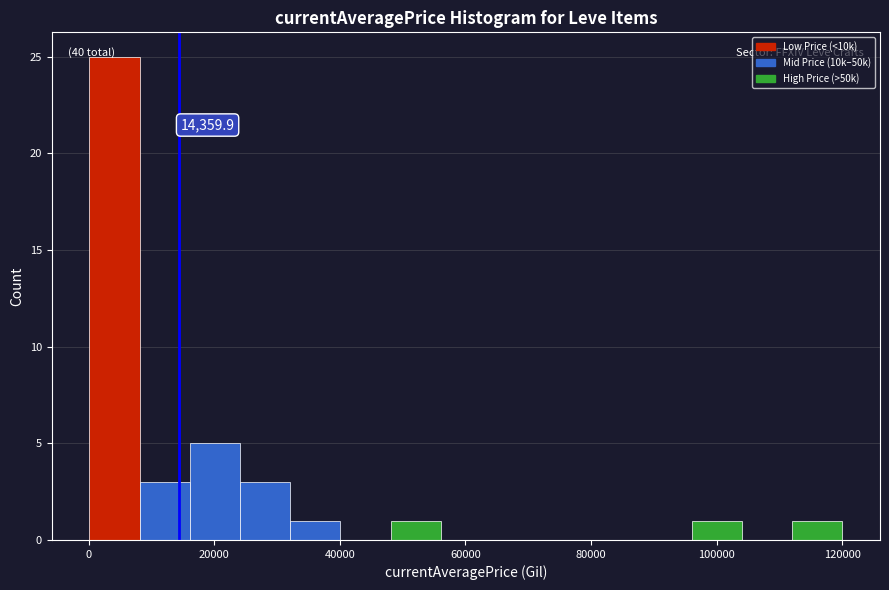

Read against the x-axis, roughly where is the centre of the tallest bar?

4000